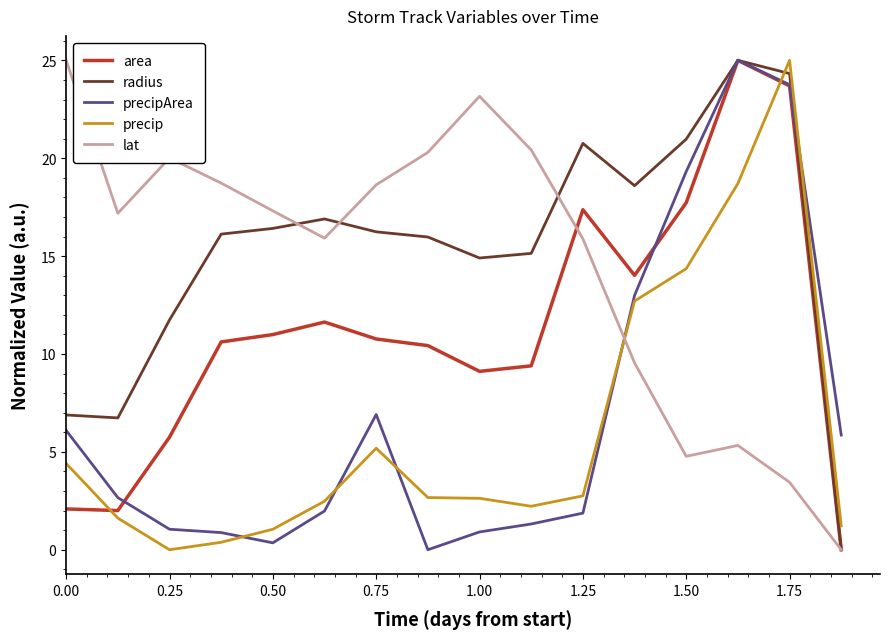

After their last crossing, which series has the higher values: precip or area?

precip